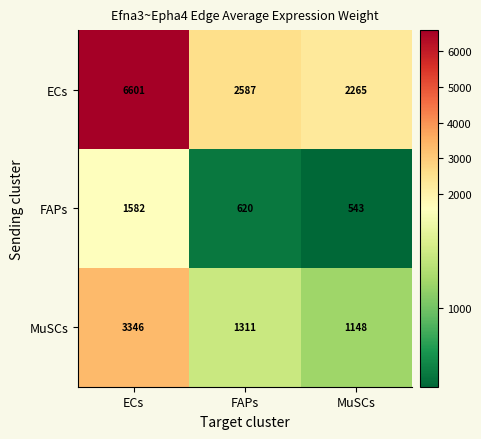

Which series has the largest range (max minus min)?

ECs